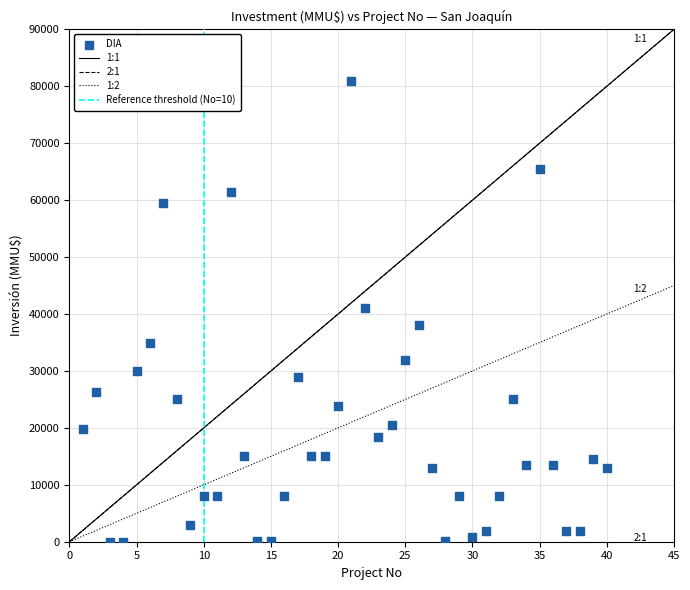

What is the range of Y values (max minus min)?

80980